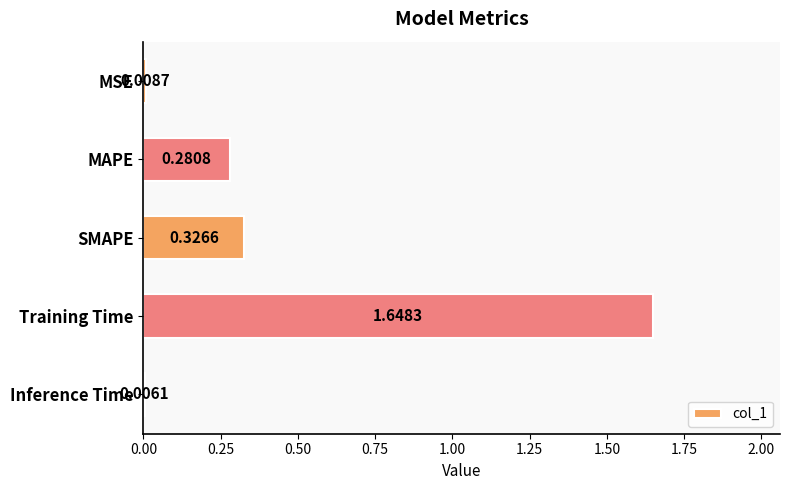

What is the sum of the values at Training Time and MSE?

1.7